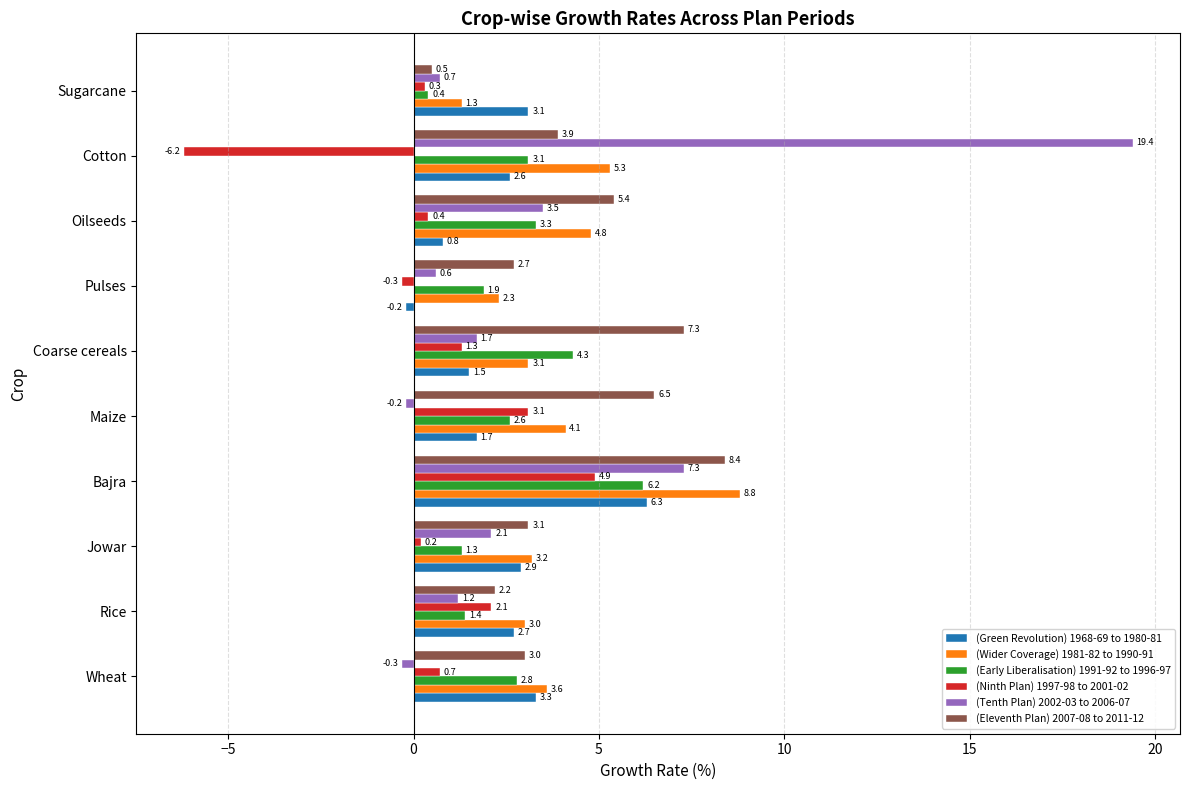

What is the smallest value displayed?

-6.2